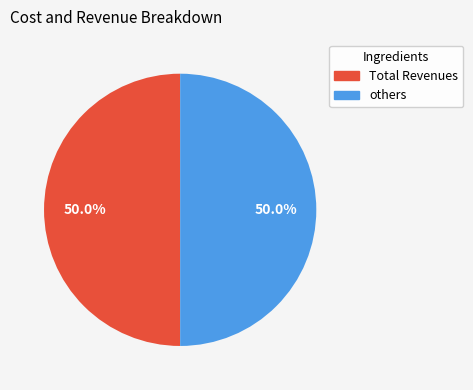

What is the ratio of the value at others to the value at Total Revenues?

1.0